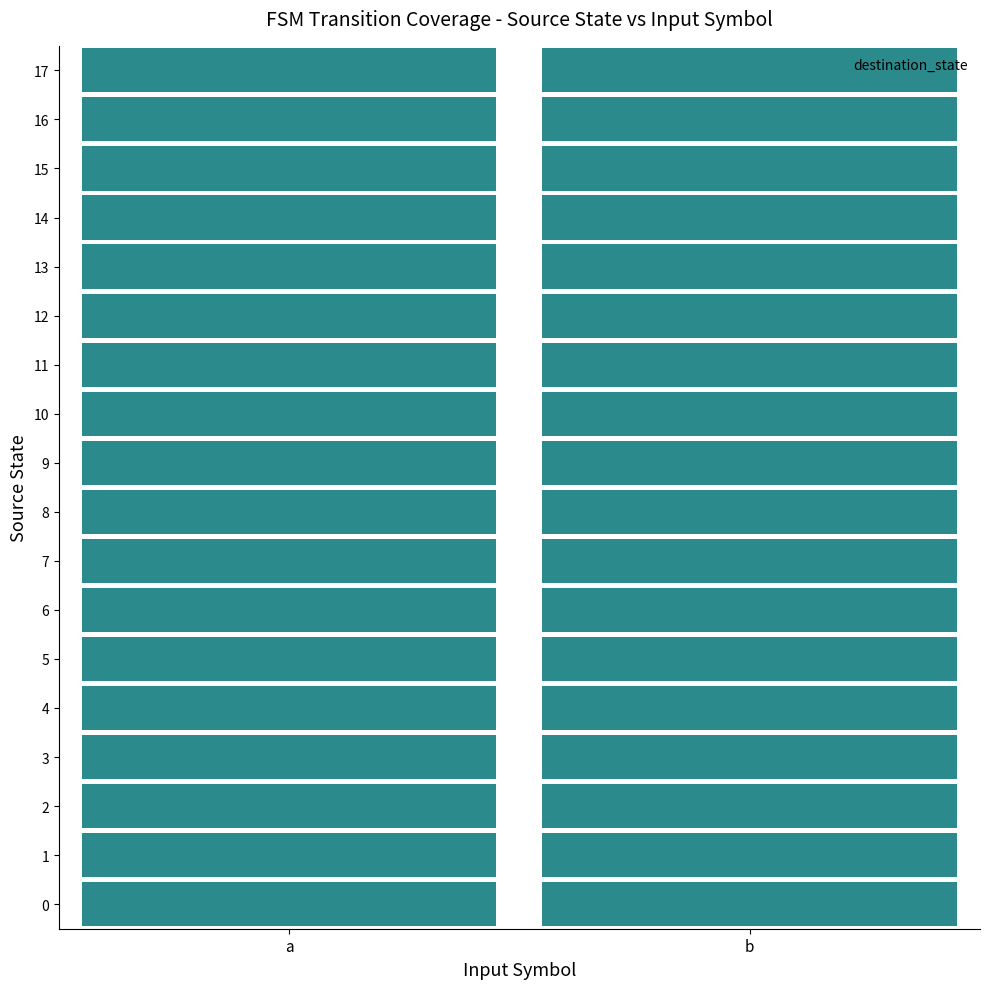

The 10 series shows 46 at a. True or false?

True